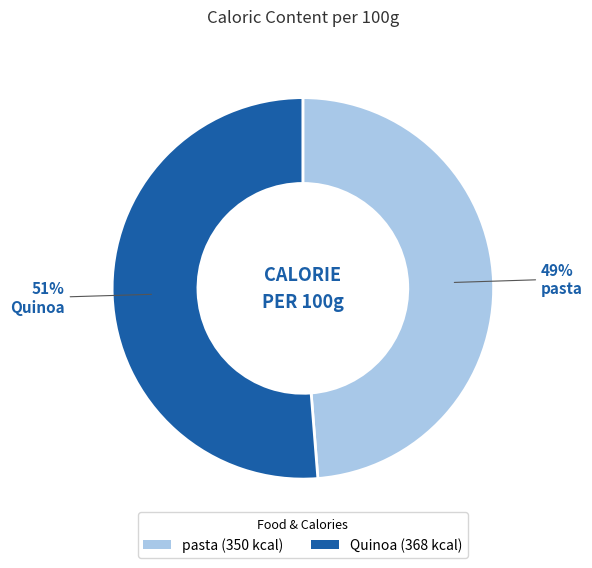

Which slice is the largest?

Quinoa